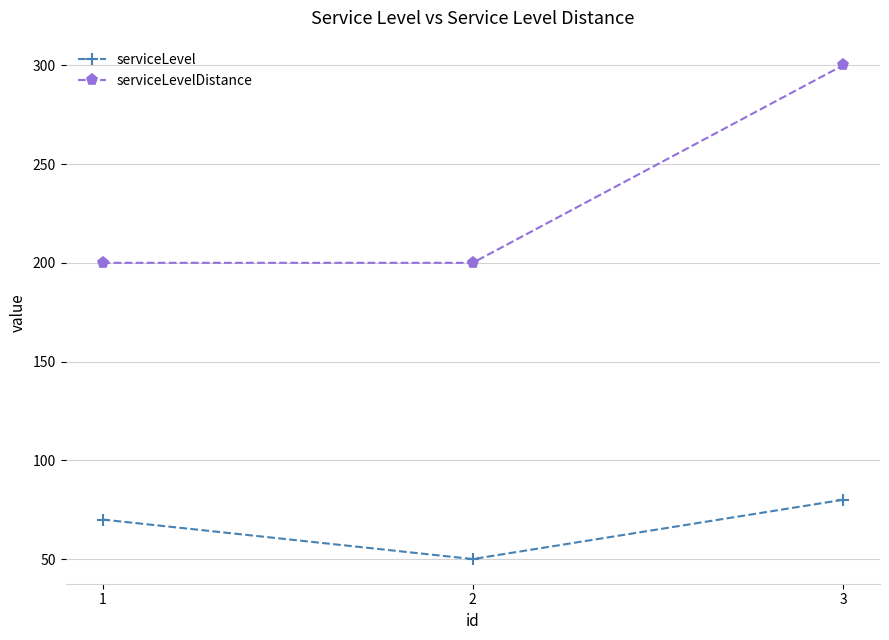

Rank the series by their maximum value, from lowest to highest.

serviceLevel, serviceLevelDistance